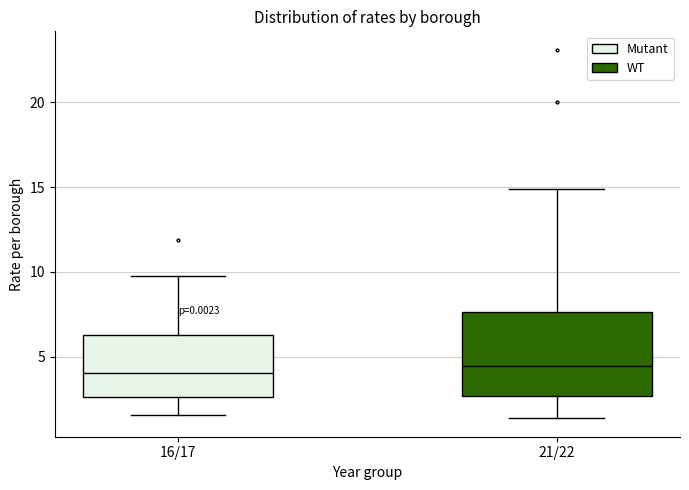

Where is the lower edge of the box for 21/22 on the y-axis? The values are not printed on the chart, so give them approximately, as read against the axis.

2.5